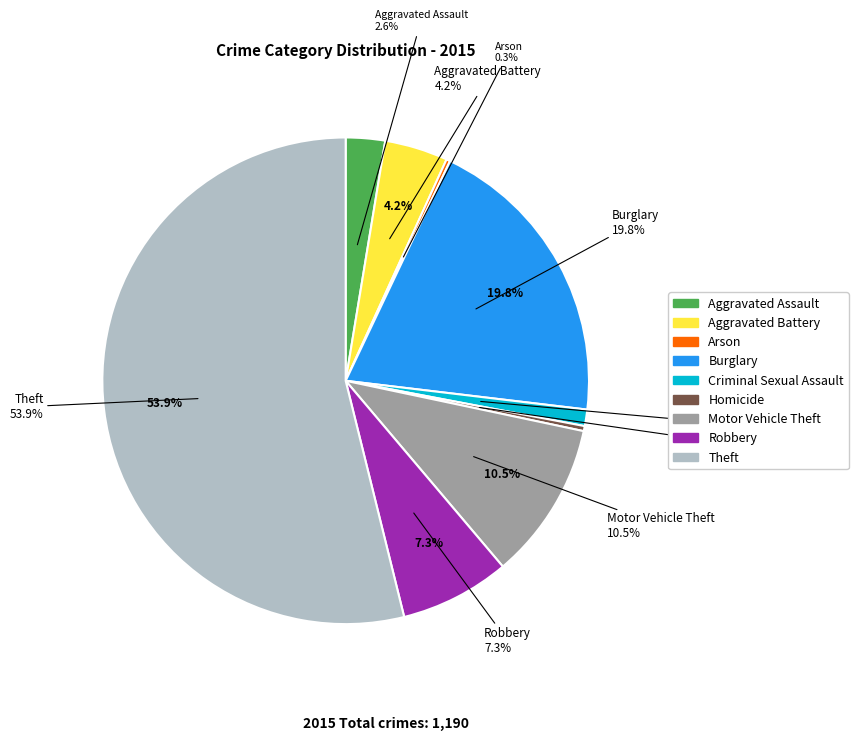

What is the largest slice in the pie chart?

Theft